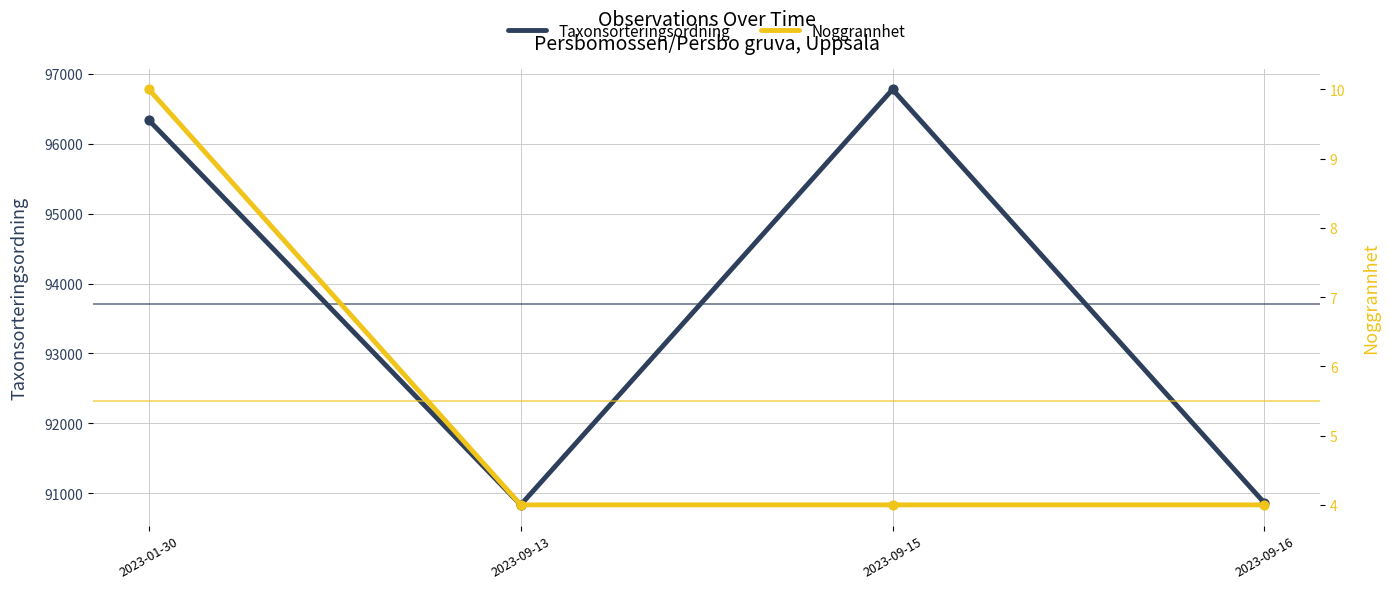

What are all the series names shown in the legend?

Taxonsorteringsordning, Noggrannhet